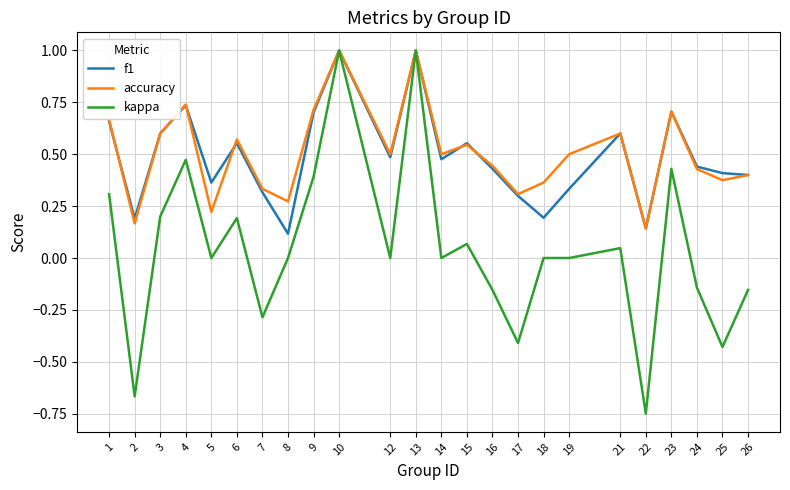

How many categories are shown in the chart?

24